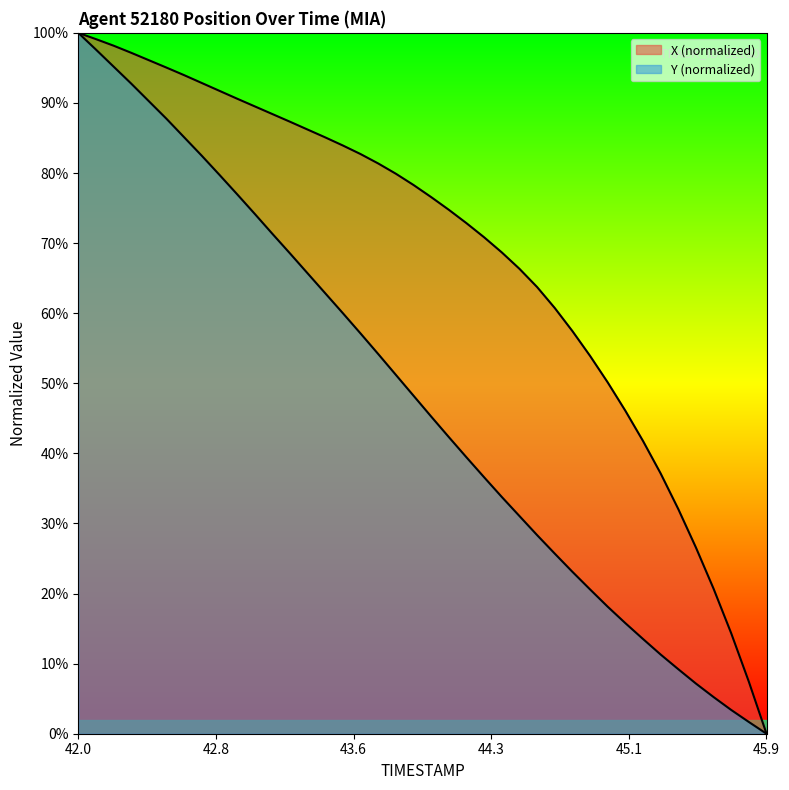

What is the label of the 33rd point from the left?

45.2